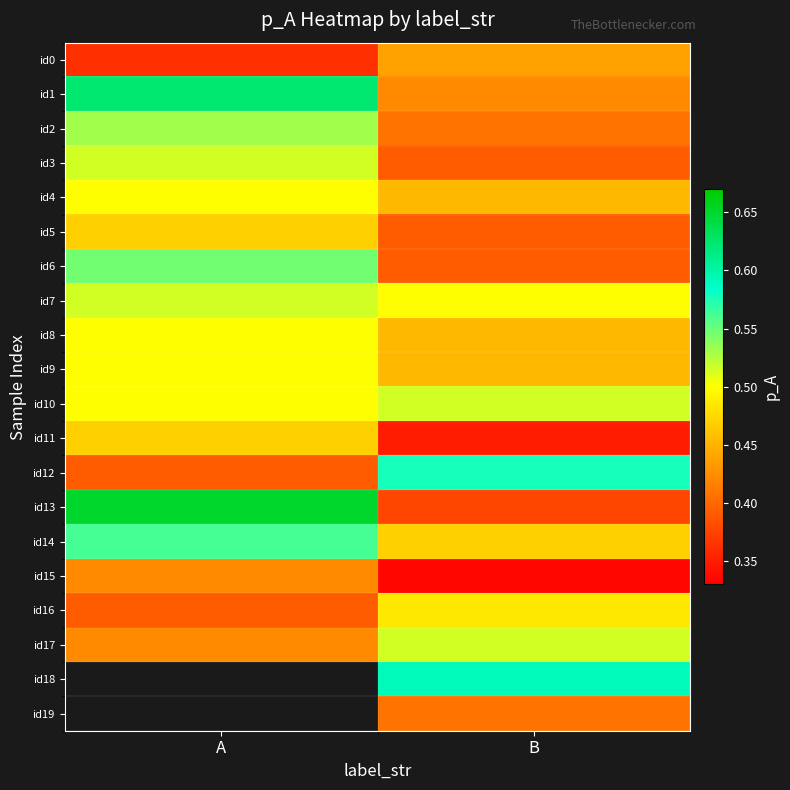

How many id7 values are between 0 and 1?

2